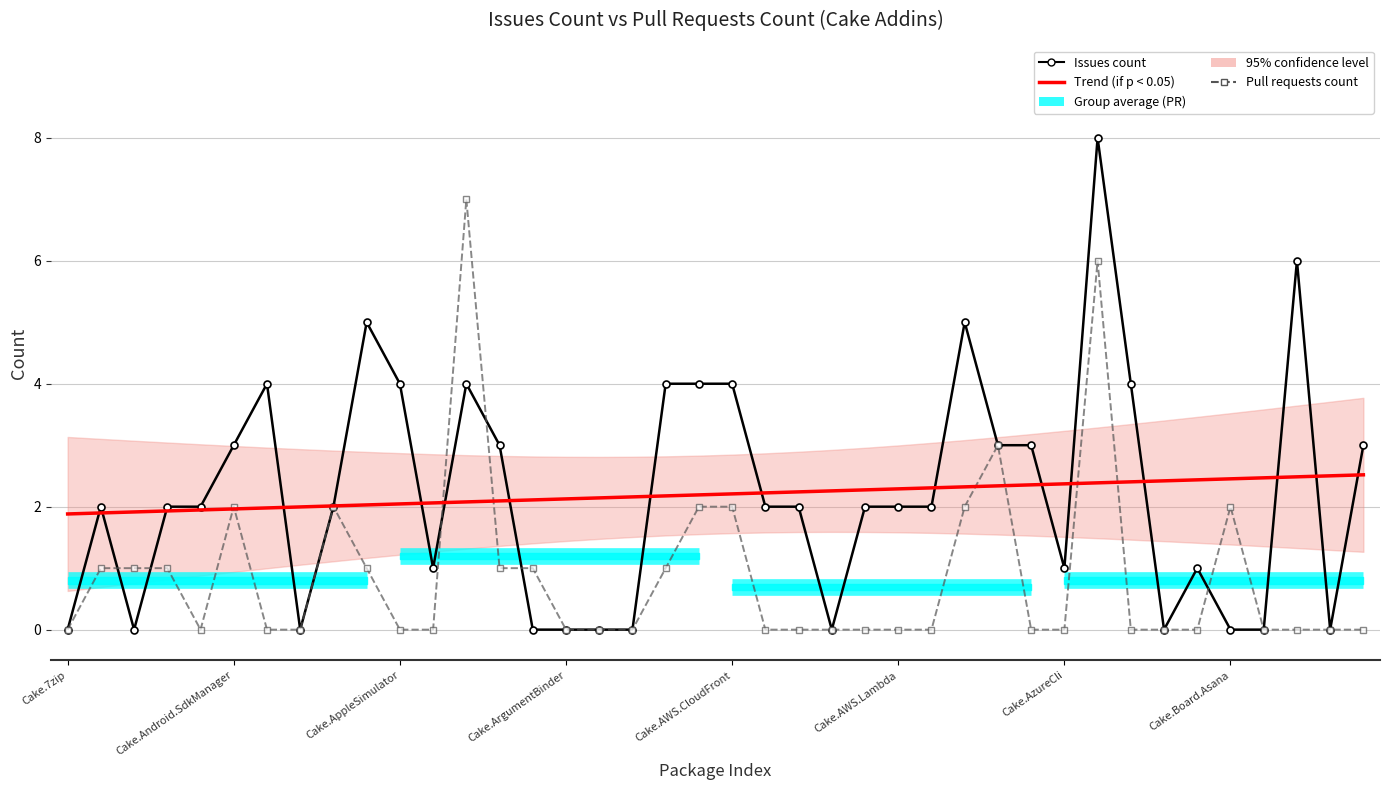

At which category does the chart reach its peak across all series?

31